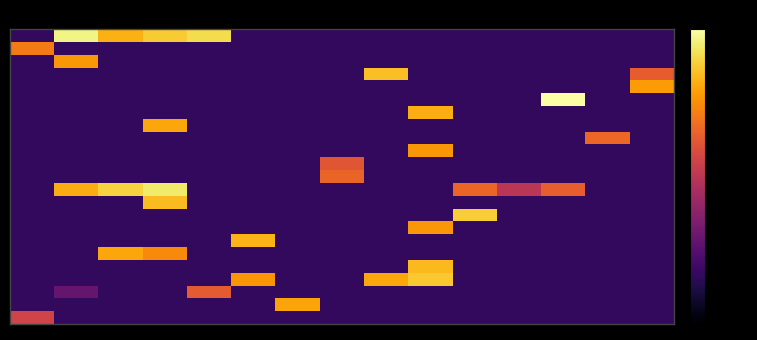

Which category has the lowest value across all series?

1